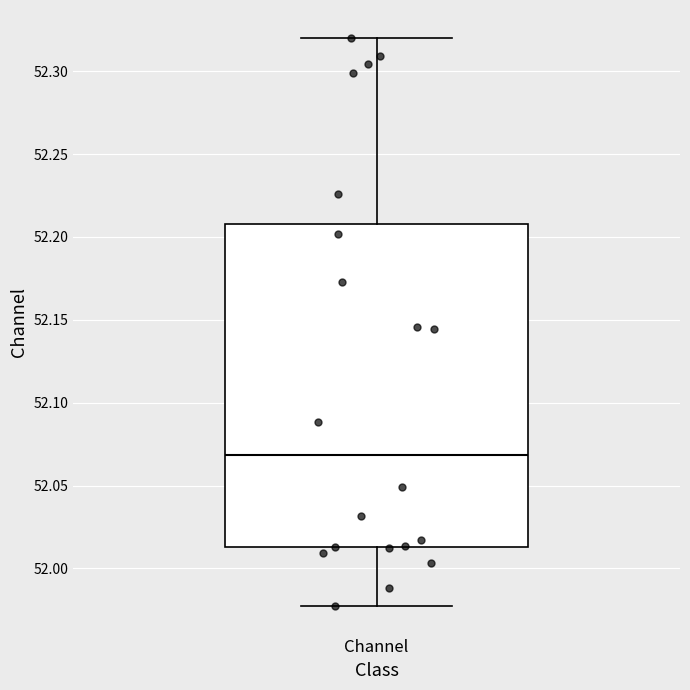

Where is the lower edge of the box for Channel on the y-axis? The values are not printed on the chart, so give them approximately, as read against the axis.

52.015